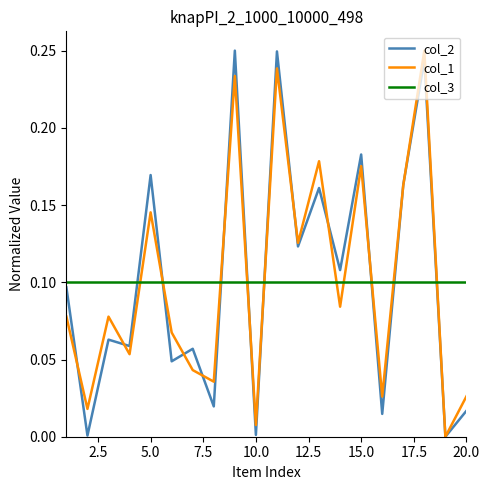

How many times do col_3 and col_1 cross each other?

10